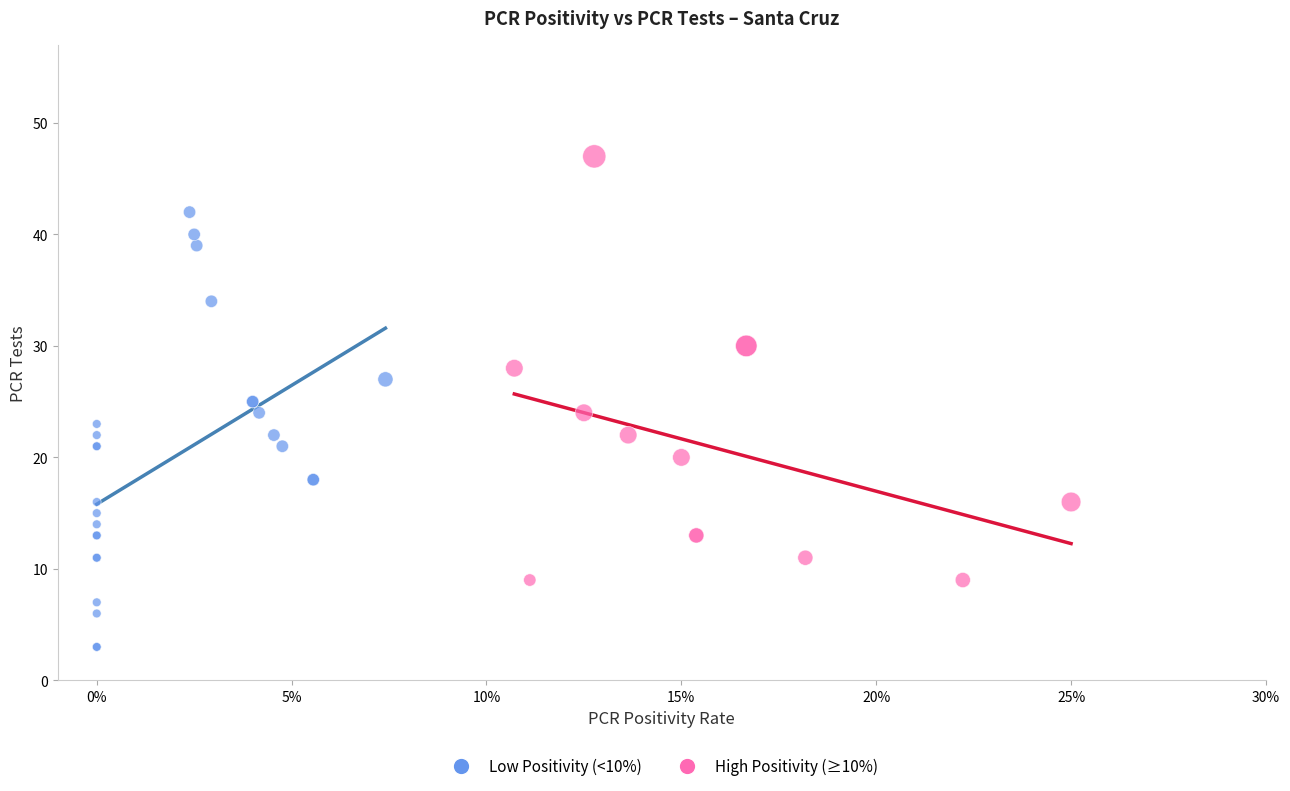

Which series reaches the maximum Y coordinate?

High Positivity (≥10%)